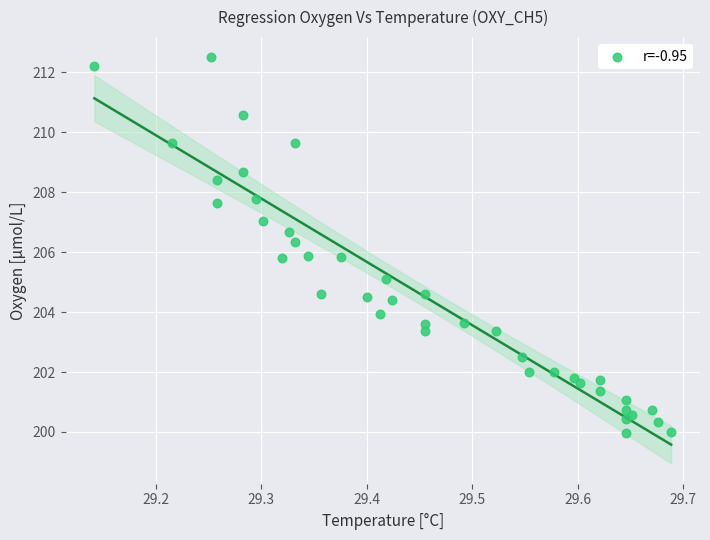

What is the range of X values (max minus min)?

0.5